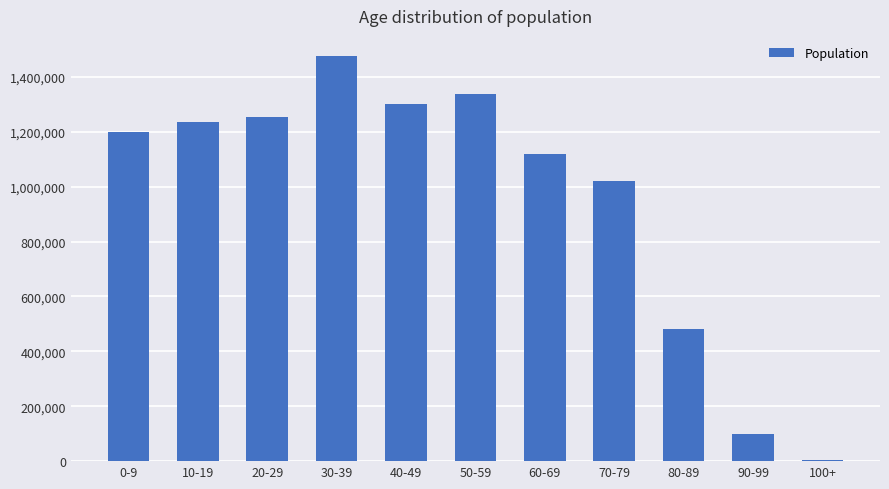

Between 100+ and 50-59, which is larger?

50-59